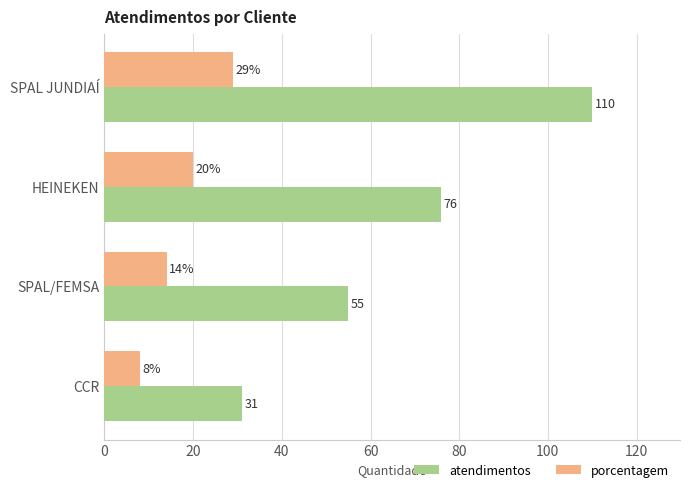

At how many categories does at least one series exceed 108?

1